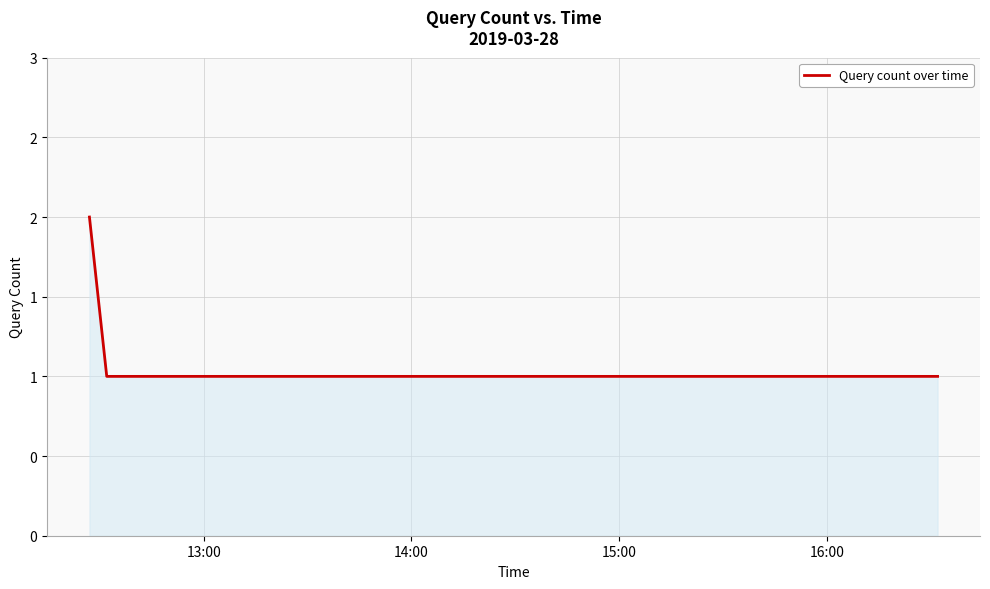

Rank the categories by value from highest to lowest.

13:00, 14:00, 15:00